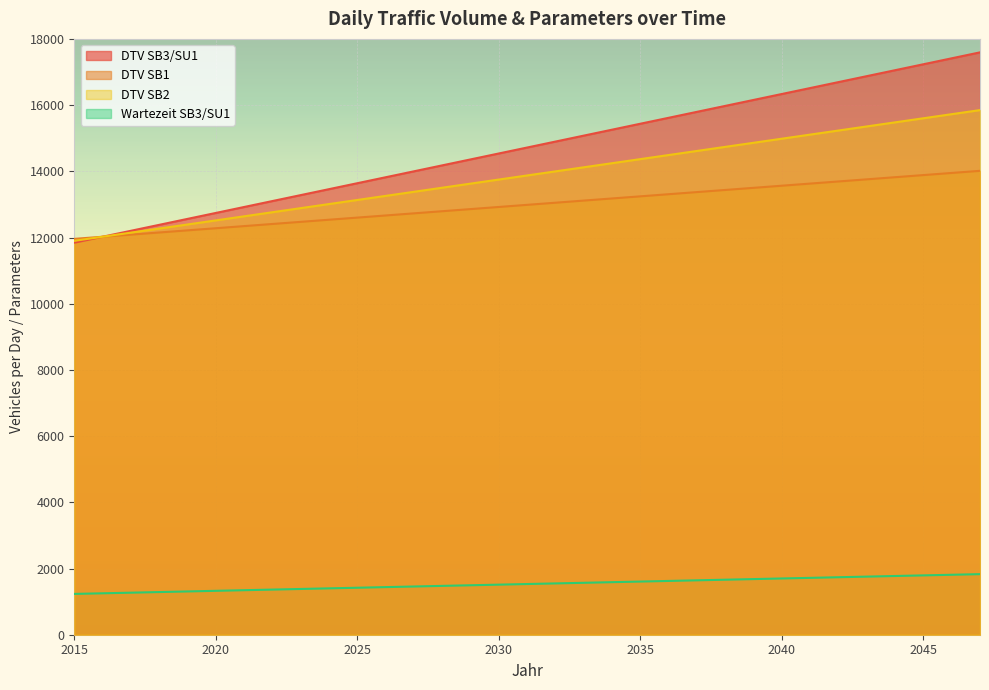

True or false: DTV SB1 has more than 2 points higher than both neighbors.

False